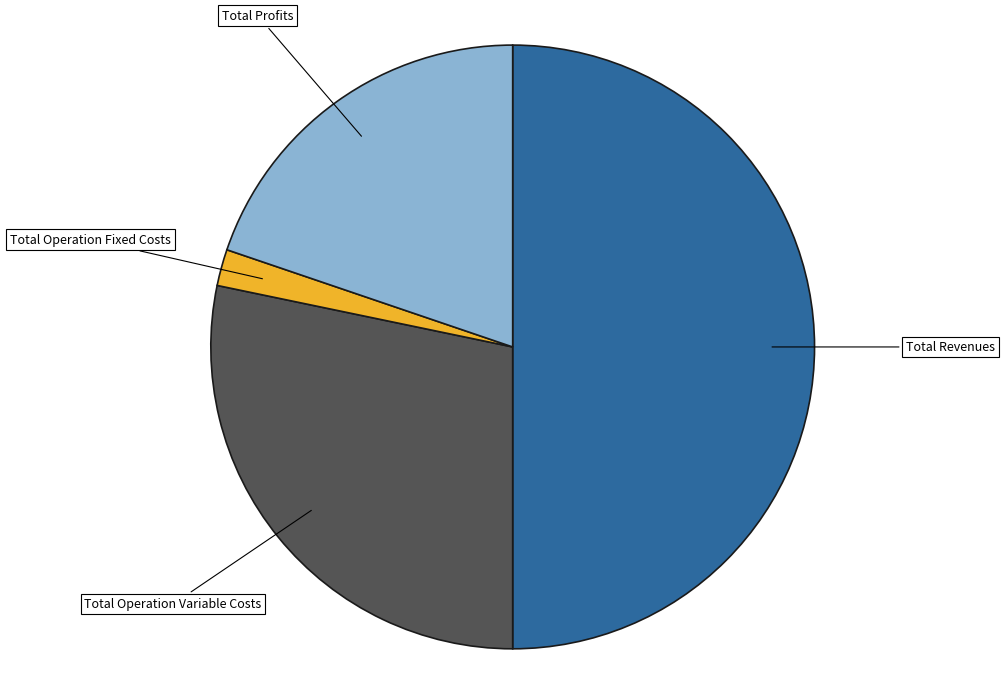

Is it true that Total Operation Variable Costs is 16% of the pie?

False